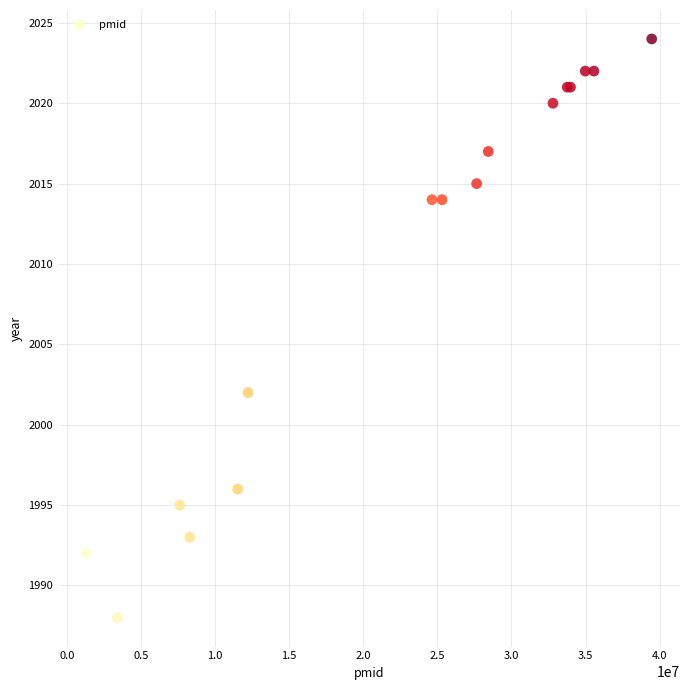

What Y value in the scatter plot is closest to 2006?

2002